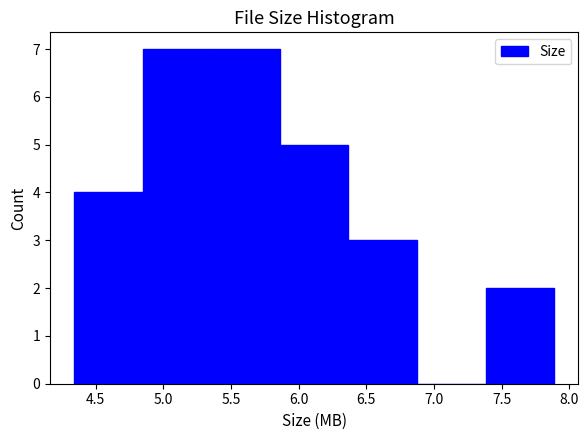

What is the height of the bar covering 7.40 to 7.90 on the x-axis? Neither the bar edges nor the heights are printed on the chart, so give them approximately, as read against the axes.

2